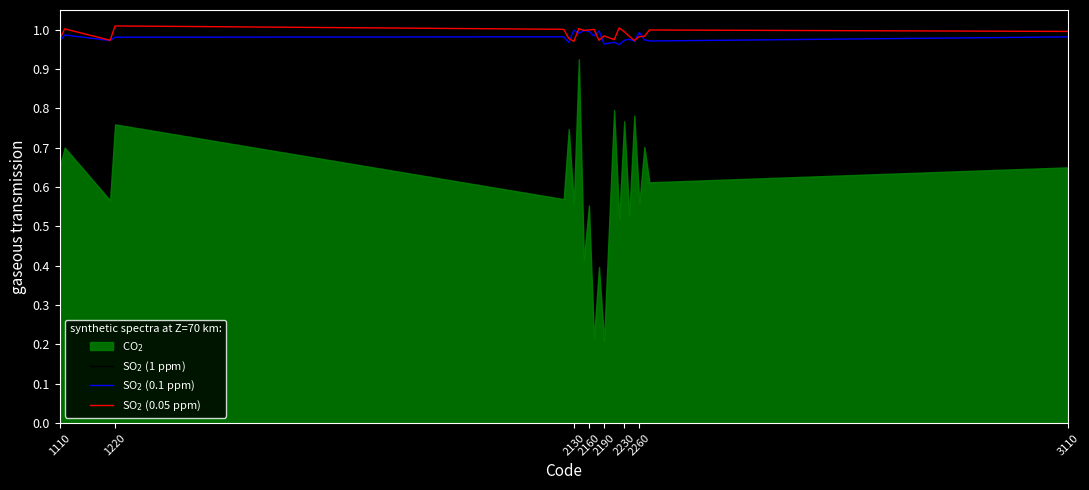

What is the maximum value shown in the chart?

1.0